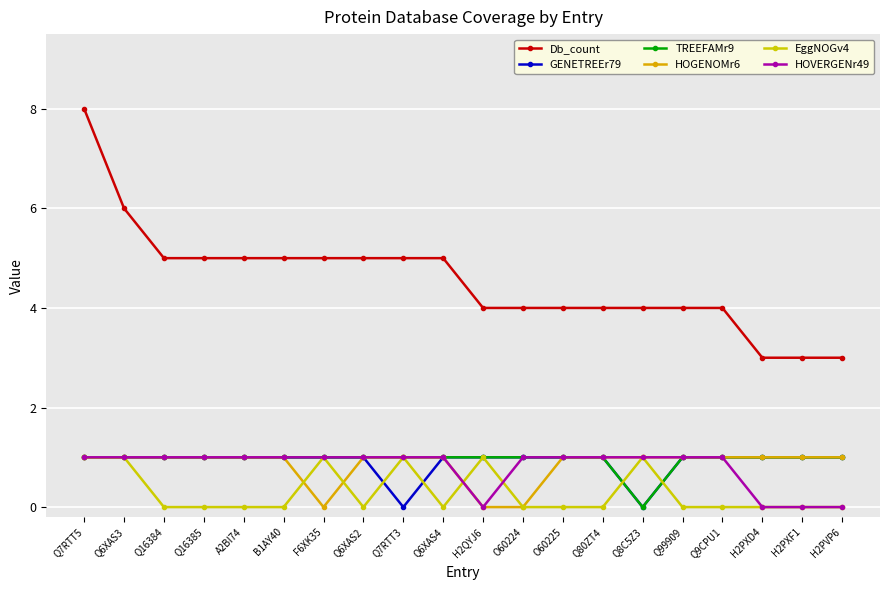

How many distinct data groups are displayed?

6